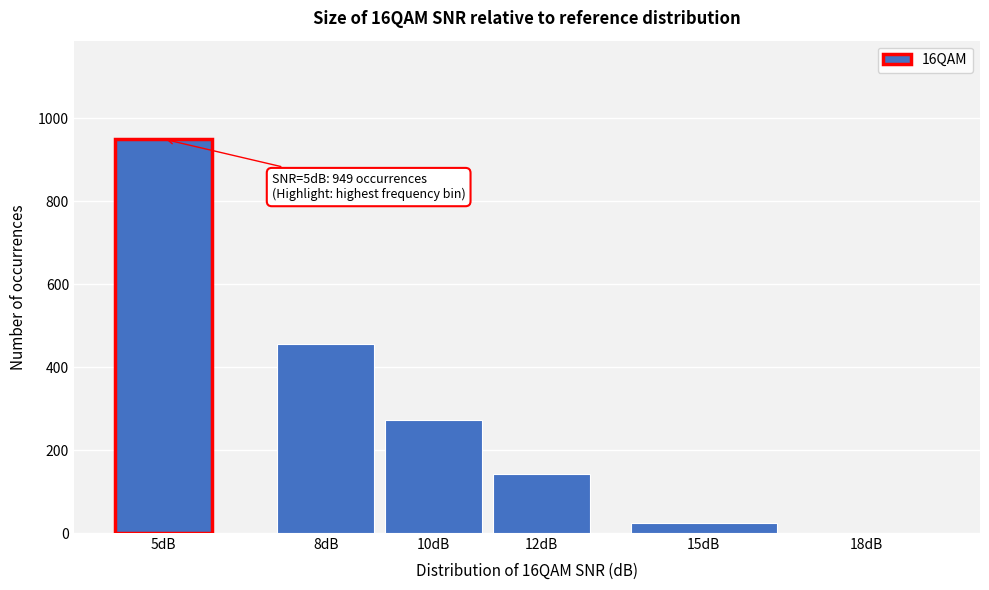

Reading right to left, list all the values displayed in this chart.

18dB=0.4	15dB=23.2	12dB=141.6	10dB=272.0	8dB=454.8	5dB=949.2